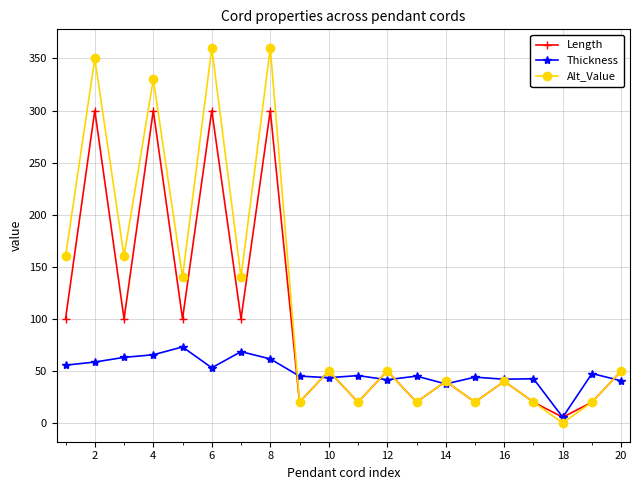

Which series has the largest range (max minus min)?

Alt_Value